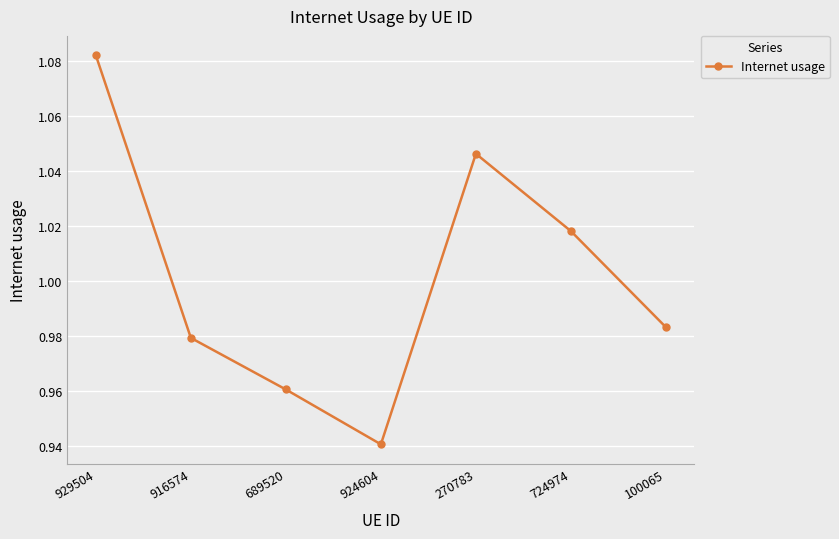

Between 924604 and 689520, which is larger?

689520